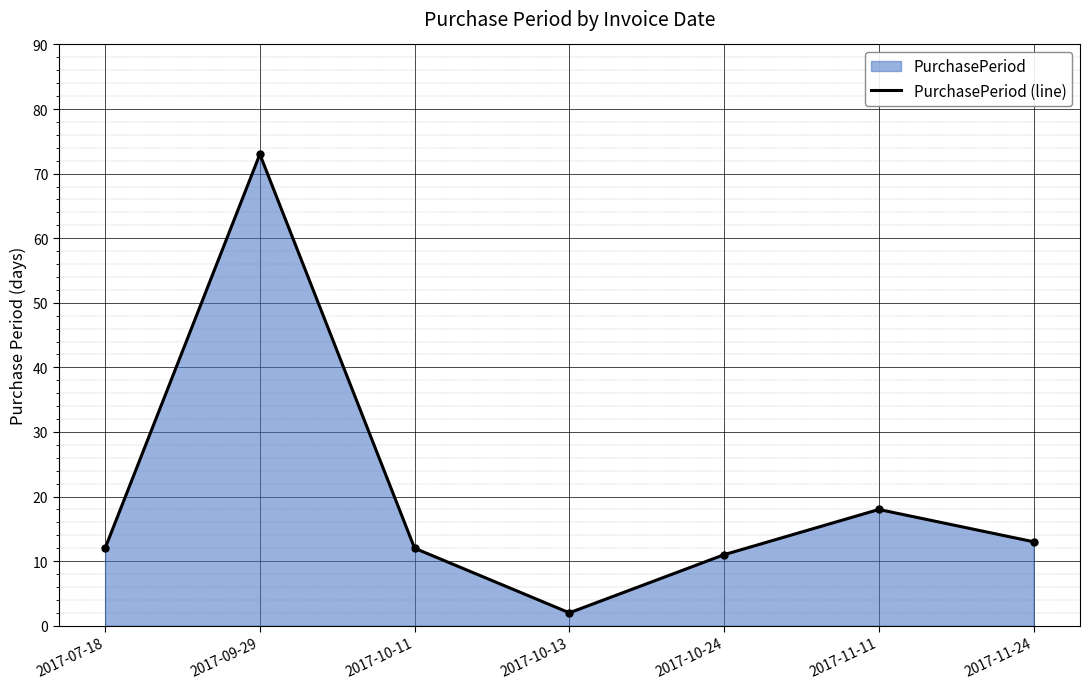

What is the label of the 5th point from the left?

2017-10-24